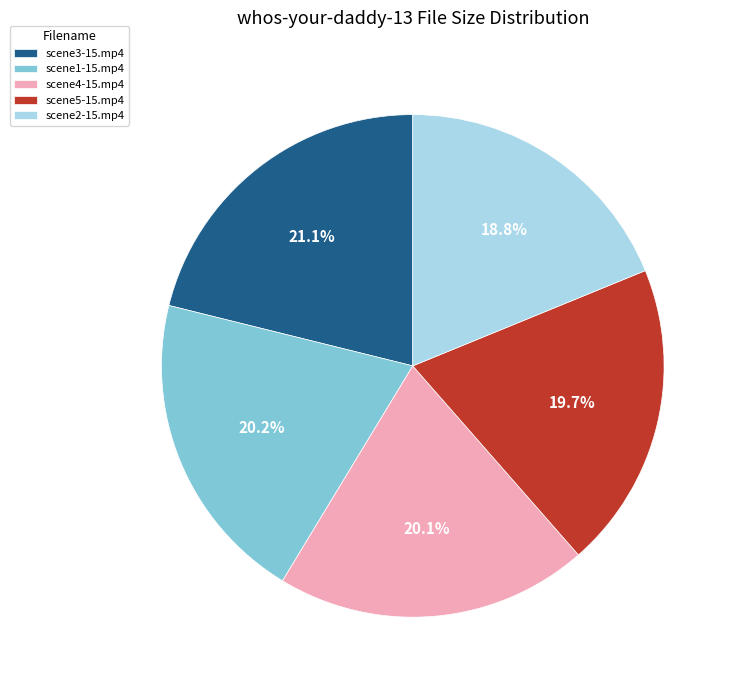

Which category has the biggest portion of the pie?

scene3-15.mp4